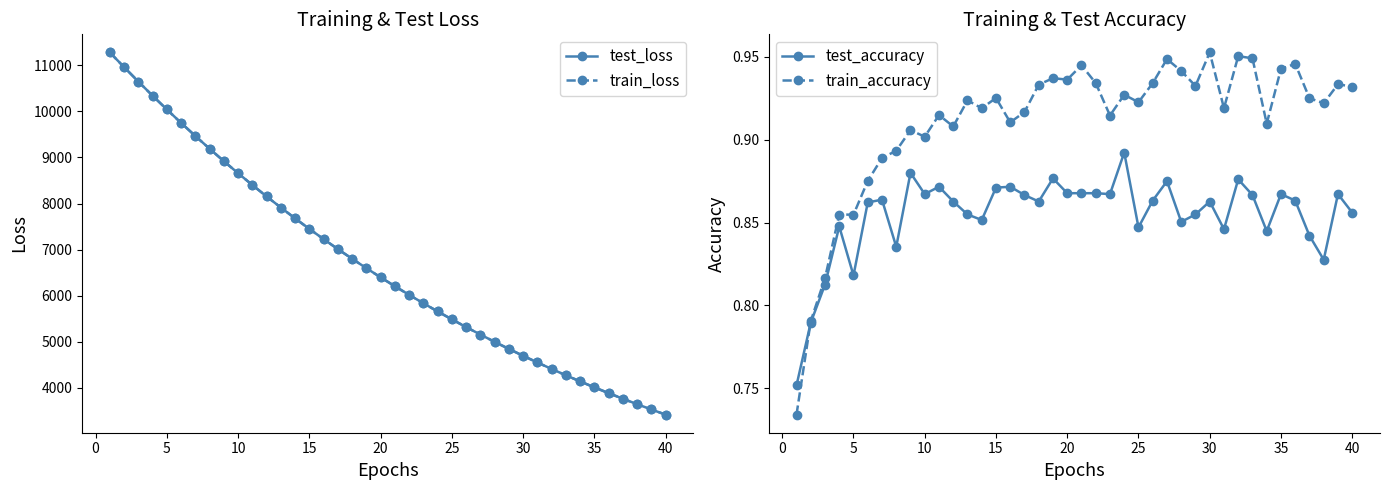

What is the maximum value for train_loss?

11276.1